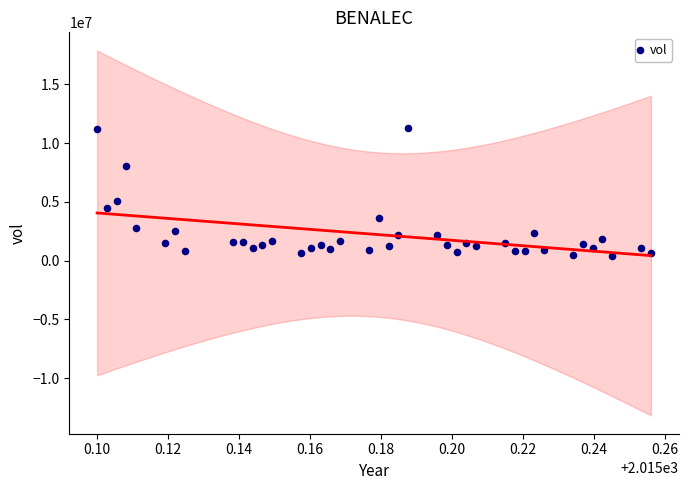

What Y value in the scatter plot is closest to 5827800?

5081900